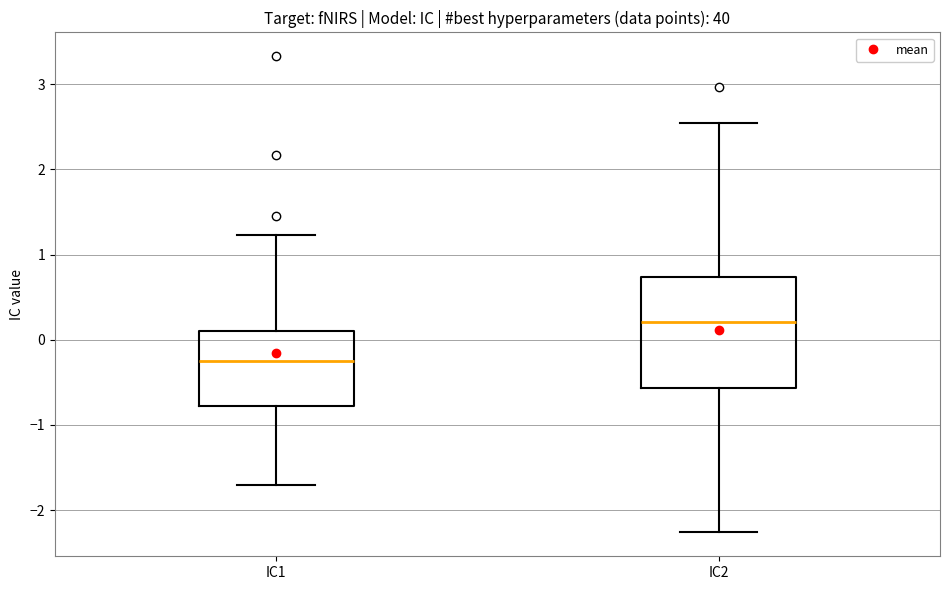

Reading left to right, transcribe this box plot: for each box, give where its median line is, the range the box spans, and where its two whiskers end, as read against the y-axis. The values are not printed on the chart, so give them approximately, as read against the axis.

IC1: median -0.3, box -0.8 to 0.1, whiskers -1.7 to 1.2
IC2: median 0.2, box -0.6 to 0.7, whiskers -2.3 to 2.5